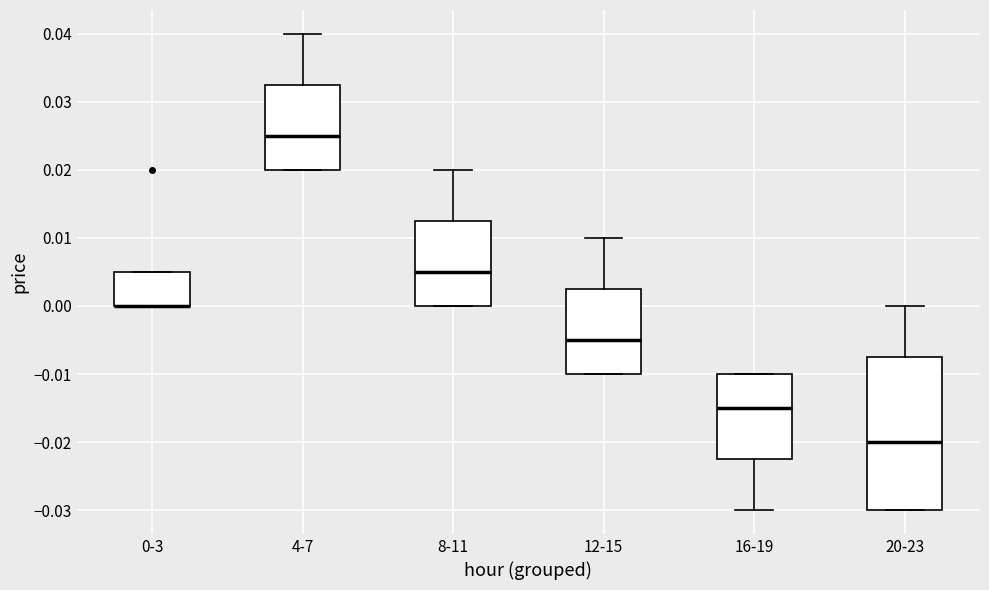

Where is the upper edge of the box for 8-11 on the y-axis? The values are not printed on the chart, so give them approximately, as read against the axis.

0.013